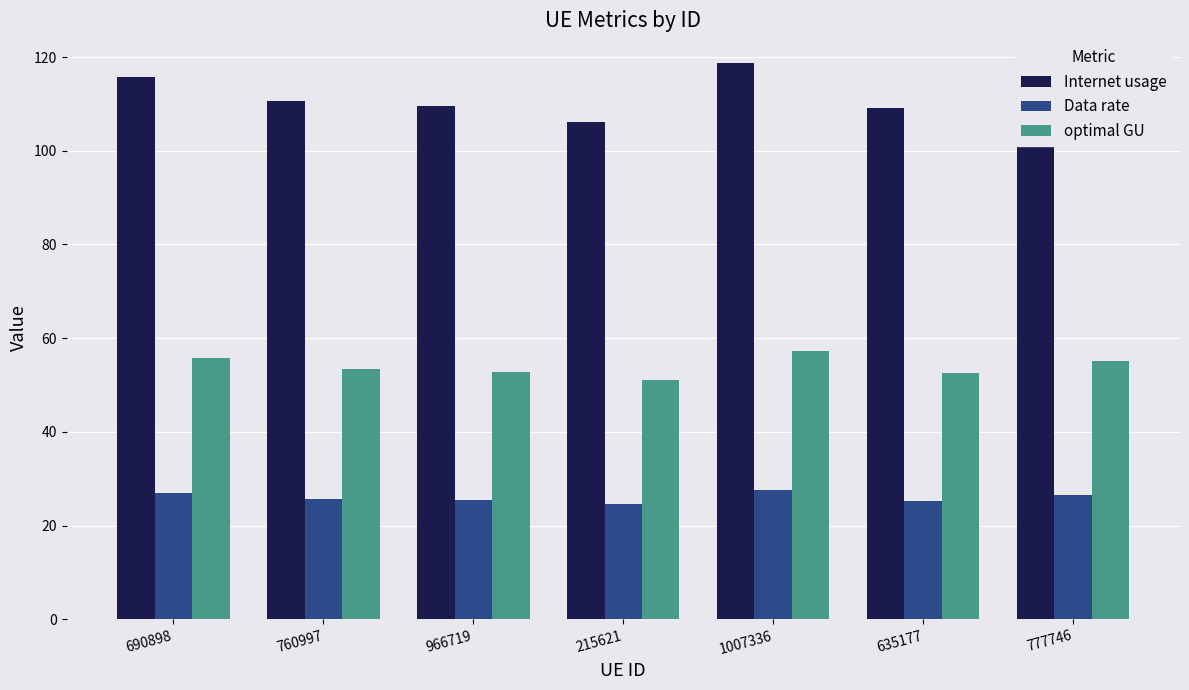

What is the highest value of the Internet usage series?

118.7